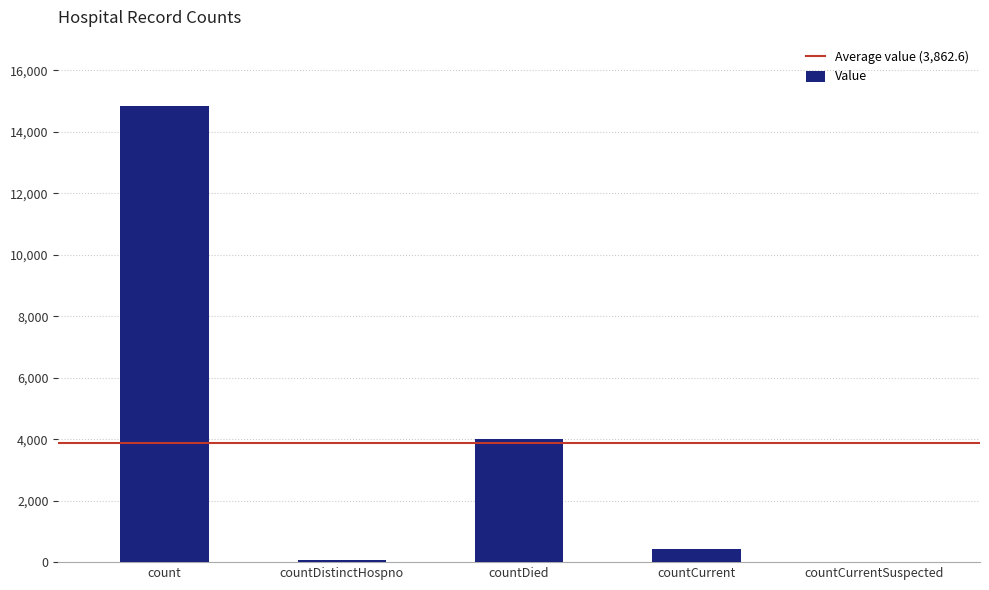

Reading right to left, what are all the values shown in this chart?

countCurrentSuspected=0	countCurrent=415	countDied=3996	countDistinctHospno=75	count=14827